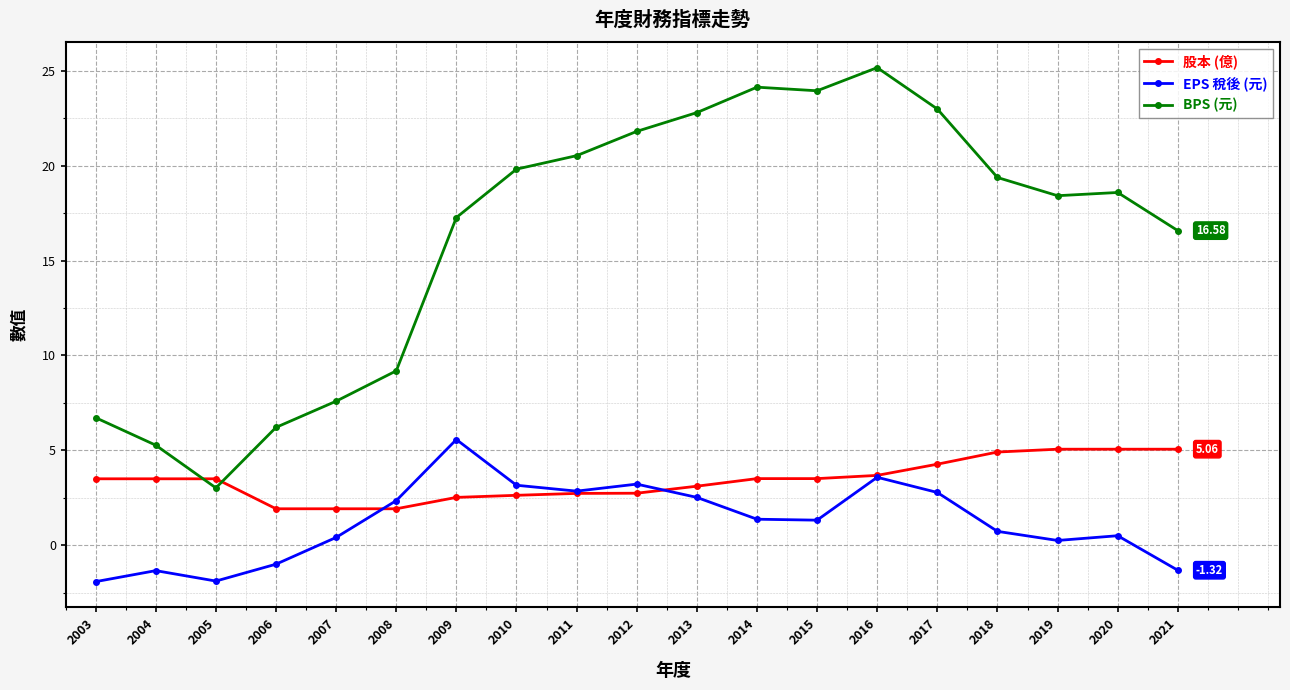

Which series has the largest total across all categories?

BPS (元)